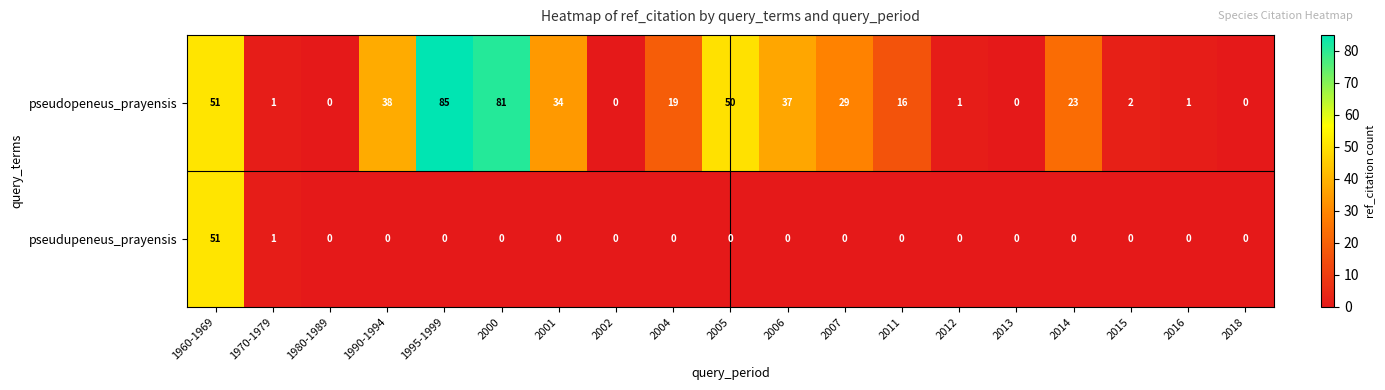

What is the difference between the second highest and minimum values in the pseudopeneus_prayensis series?

81